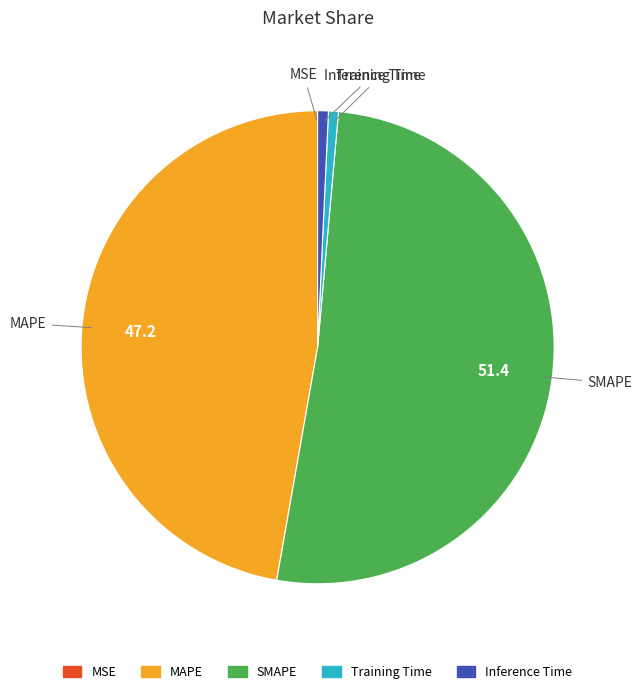

Combined, do MAPE and Training Time account for over 50%?

No